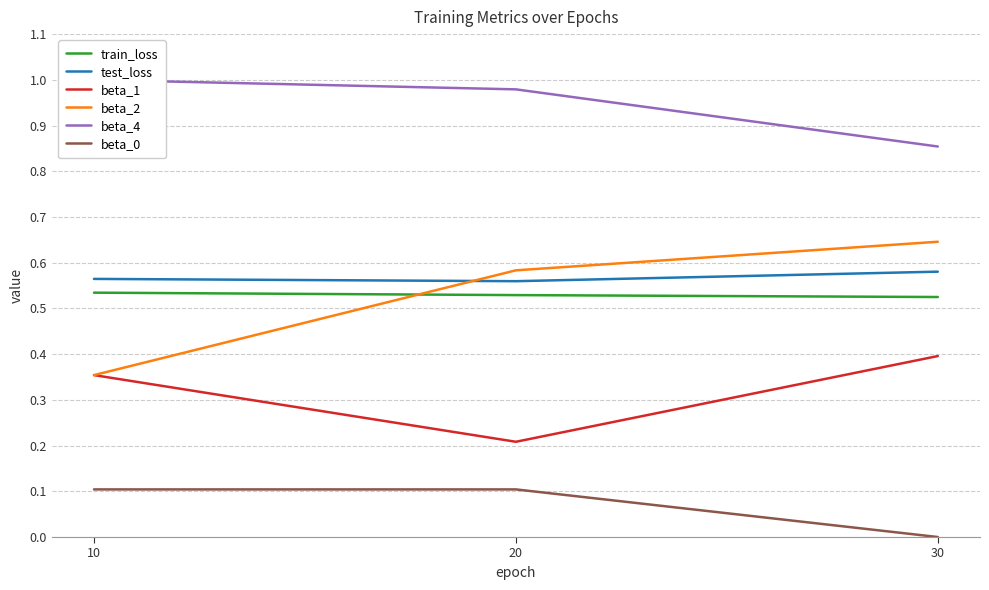

What value does the beta_0 series have at 10?

0.1